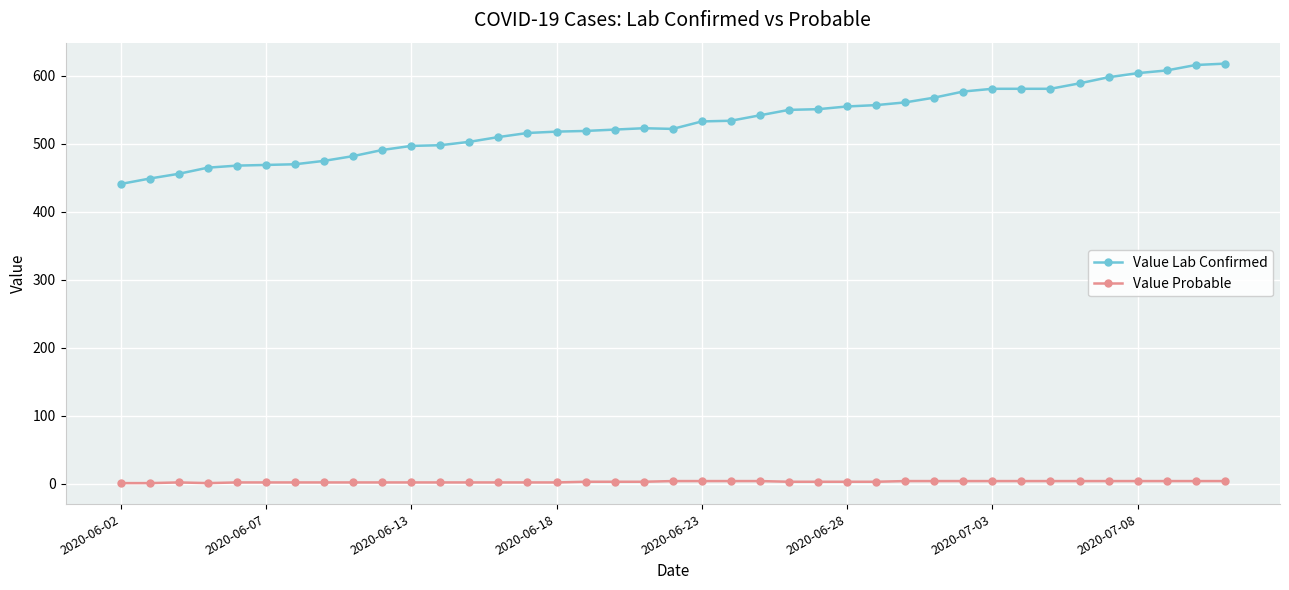

How many values in the Value Lab Confirmed series are below 523?

19